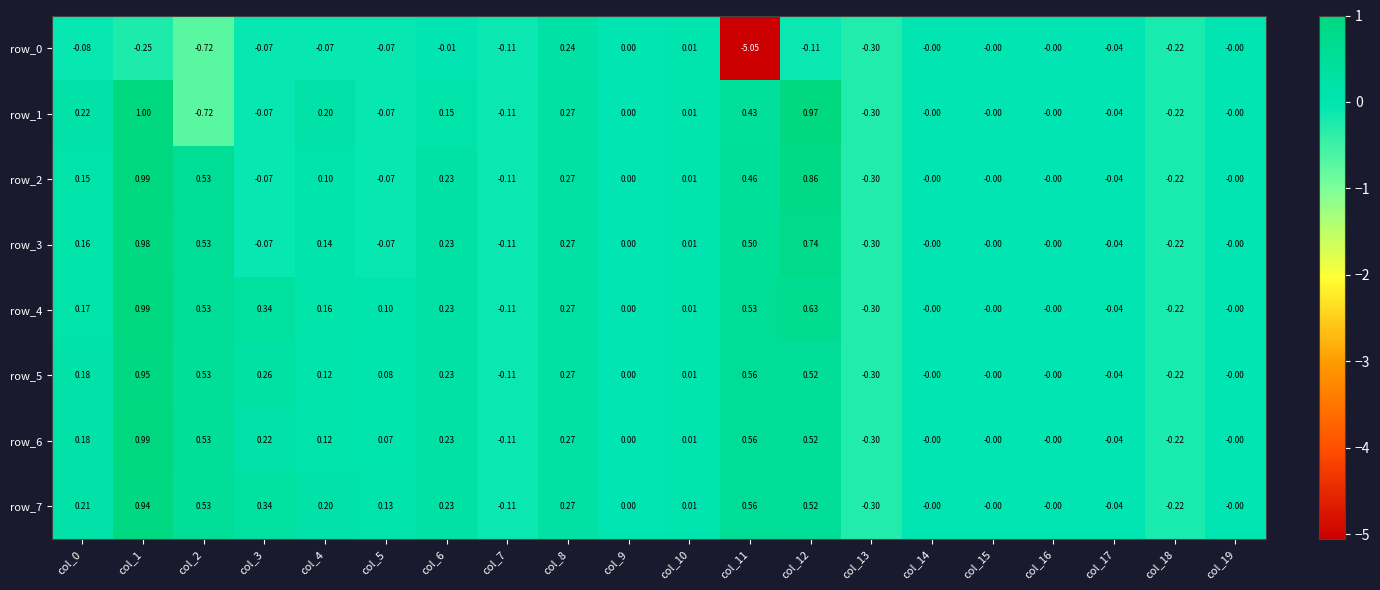

What is the difference between the second highest and second lowest values in the row_2 series?

1.1